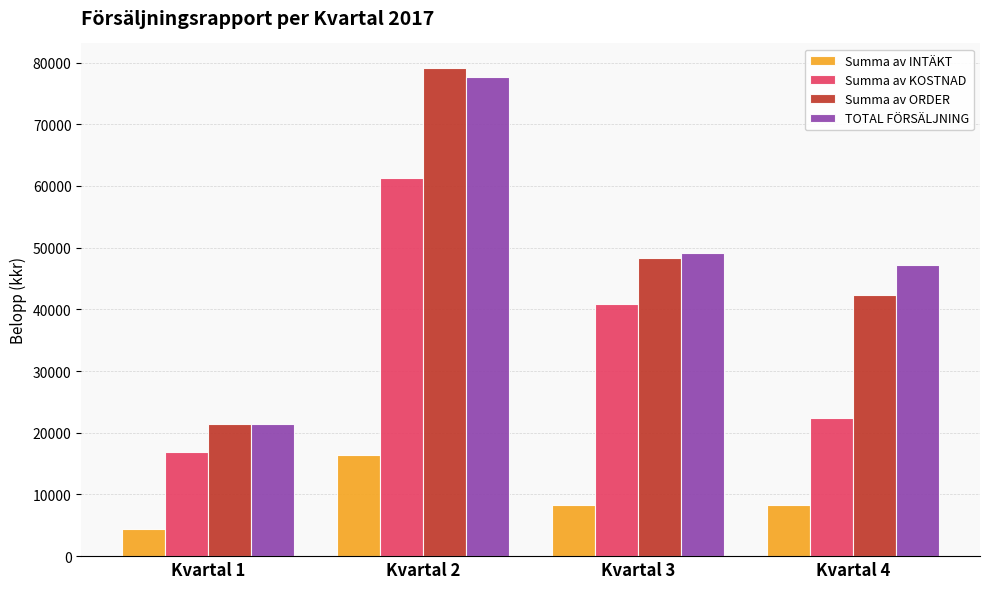

At which category is the sum across all series the highest?

Kvartal 2